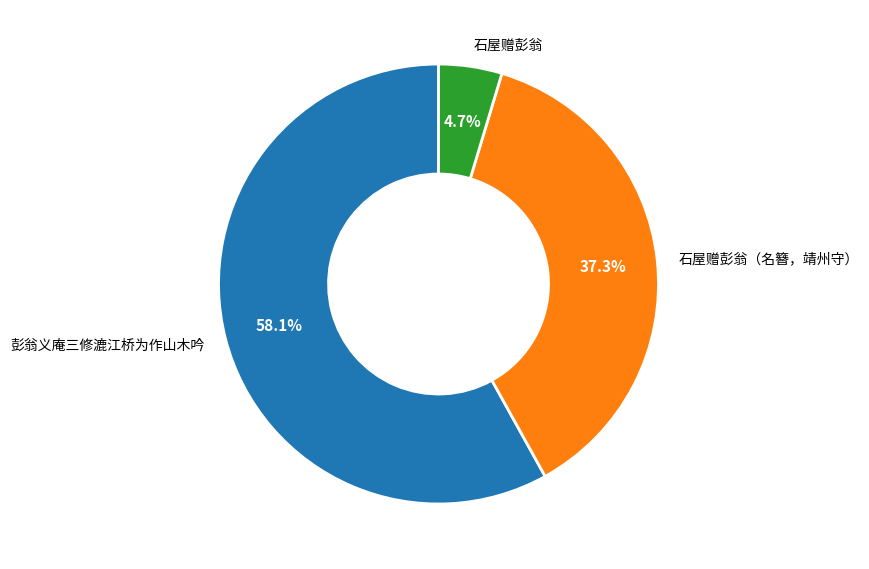

What is the smallest slice in the pie chart?

石屋赠彭翁